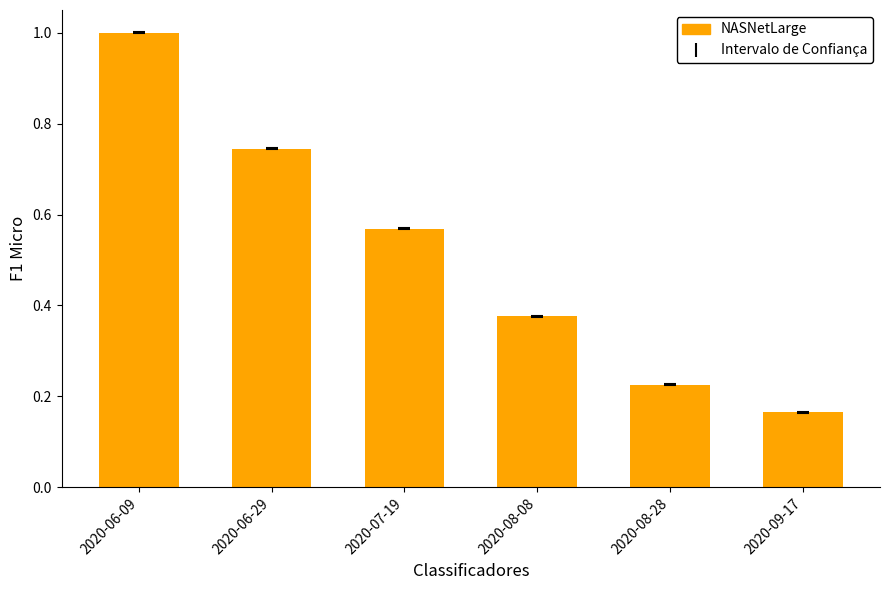

What is the greatest value displayed?

1.0